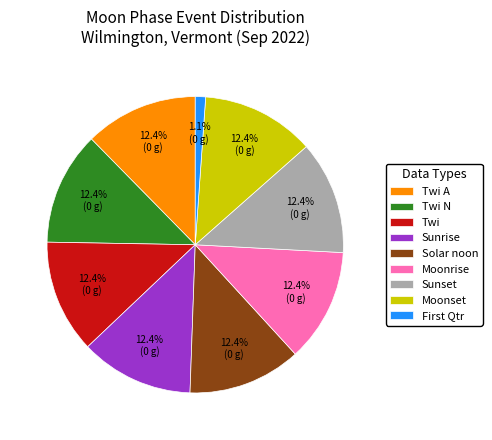

Is there any slice that represents more than half of the pie?

No